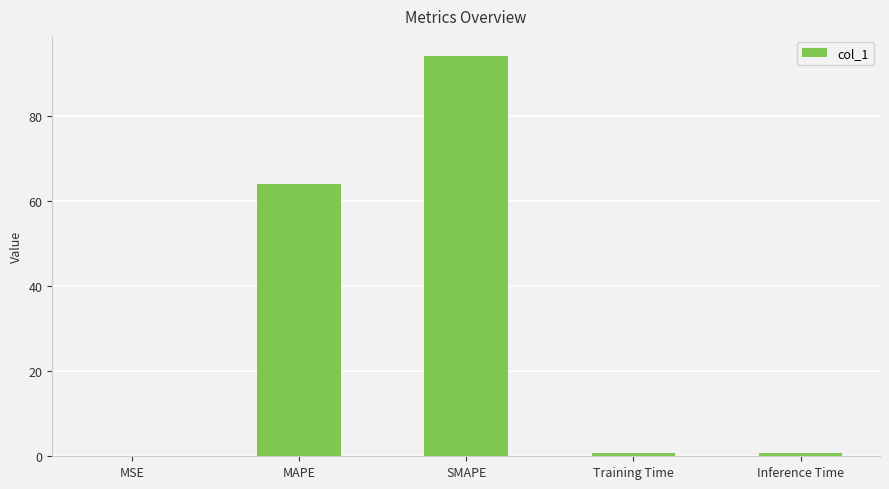

How many distinct data groups are displayed?

1